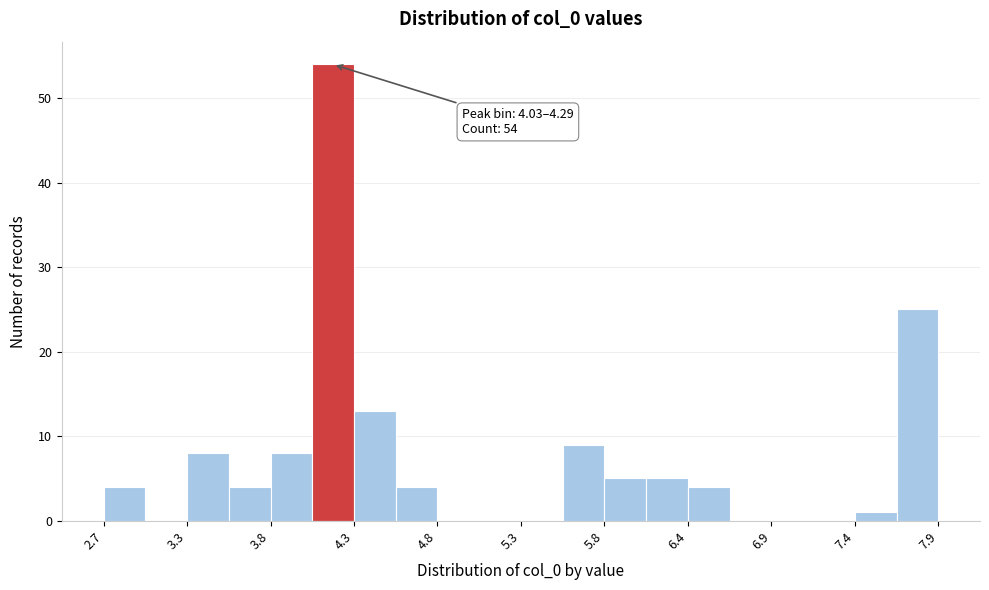

Around what value on the x-axis is the tallest bar? Give the approximate position of its centre, as read against the axis.

4.2